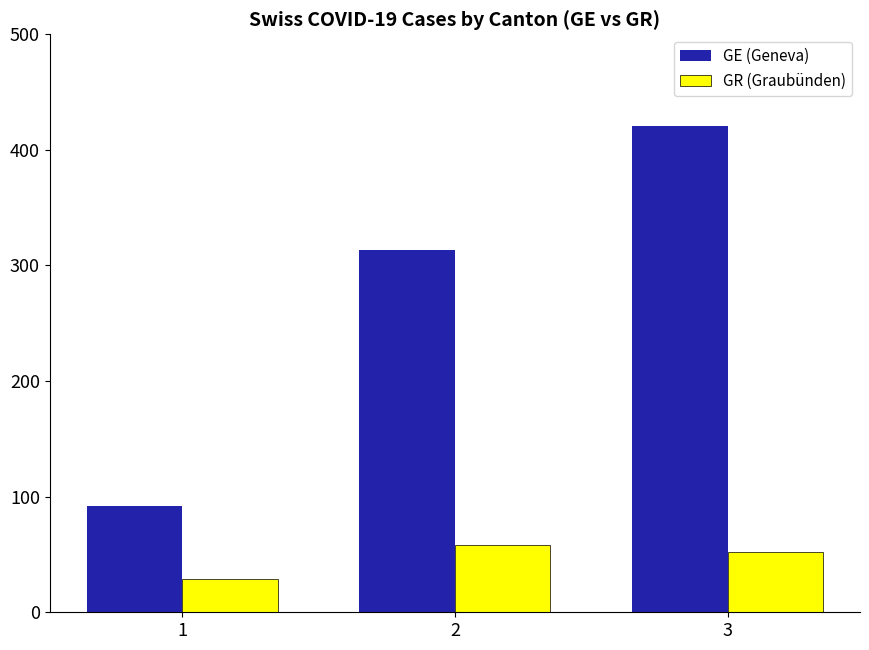

At which label is GE (Geneva) closest to 256?

2